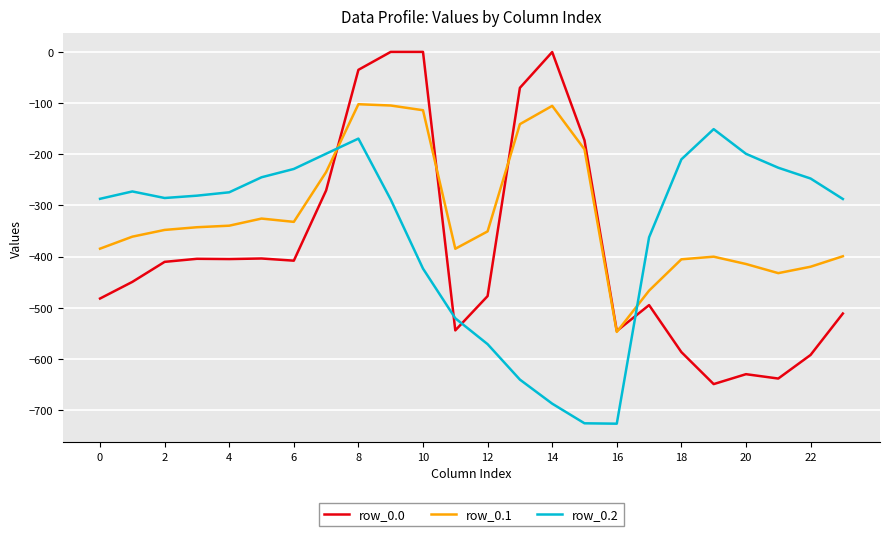

True or false: row_0.0 has more than 0 points higher than both neighbors.

True